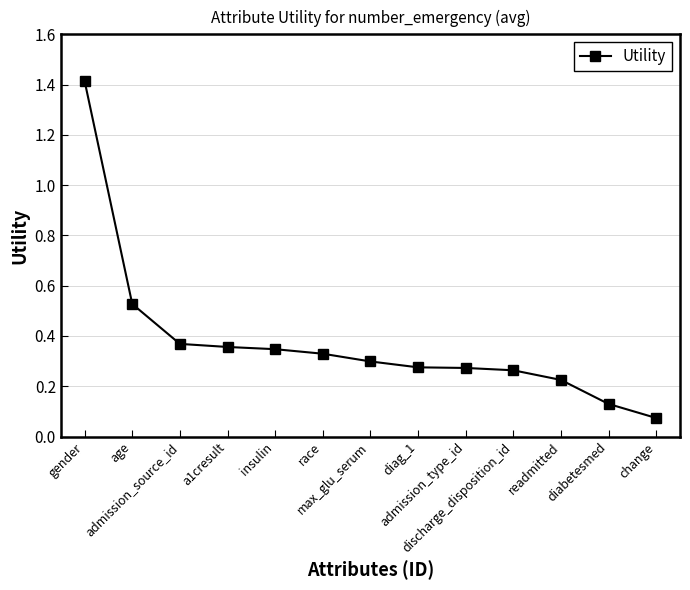

How many data points does each series have?

13